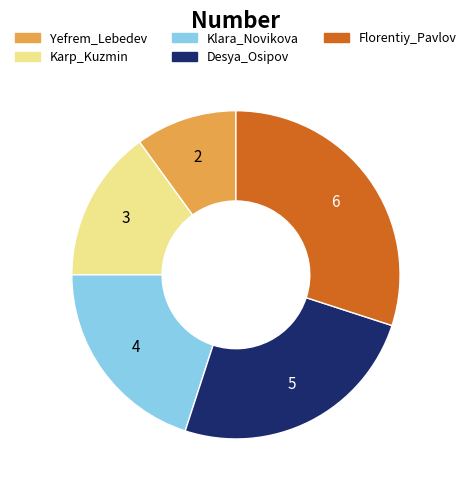

Which has a higher value, Yefrem_Lebedev or Klara_Novikova?

Klara_Novikova